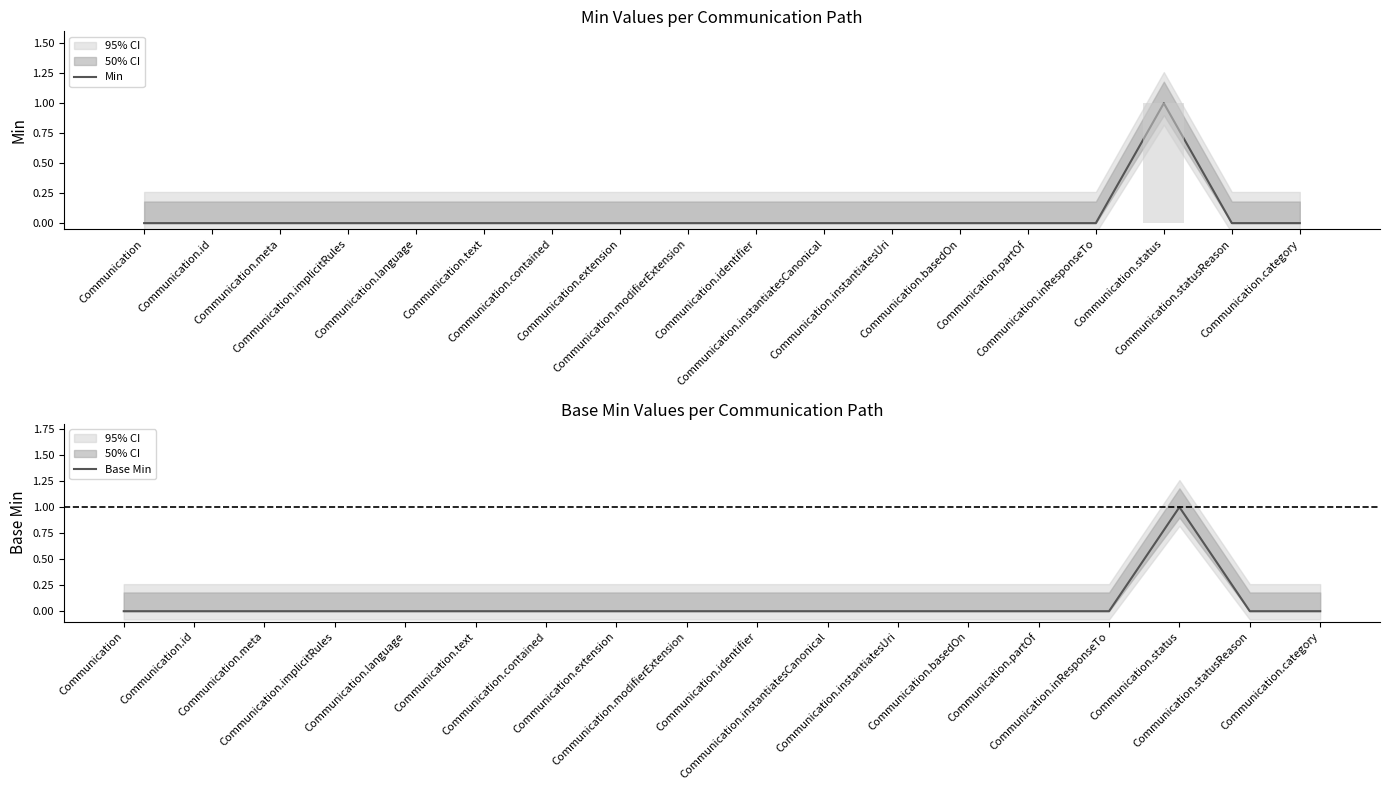

What are all the series names shown in the legend?

Min, Base Min